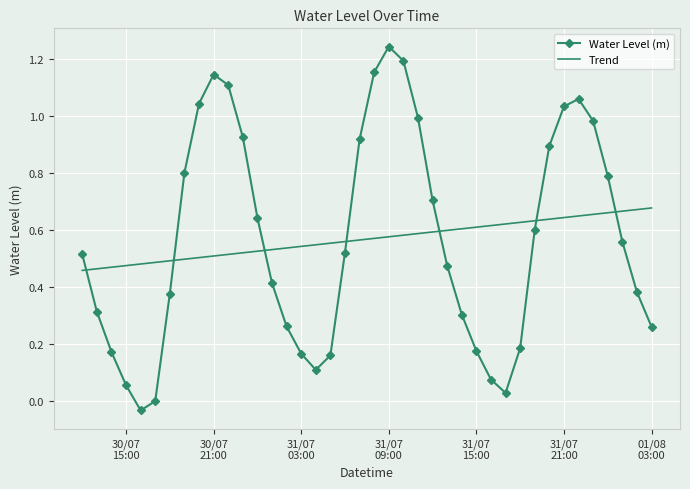

True or false: Water Level (m) and Trend intersect in this chart.

True